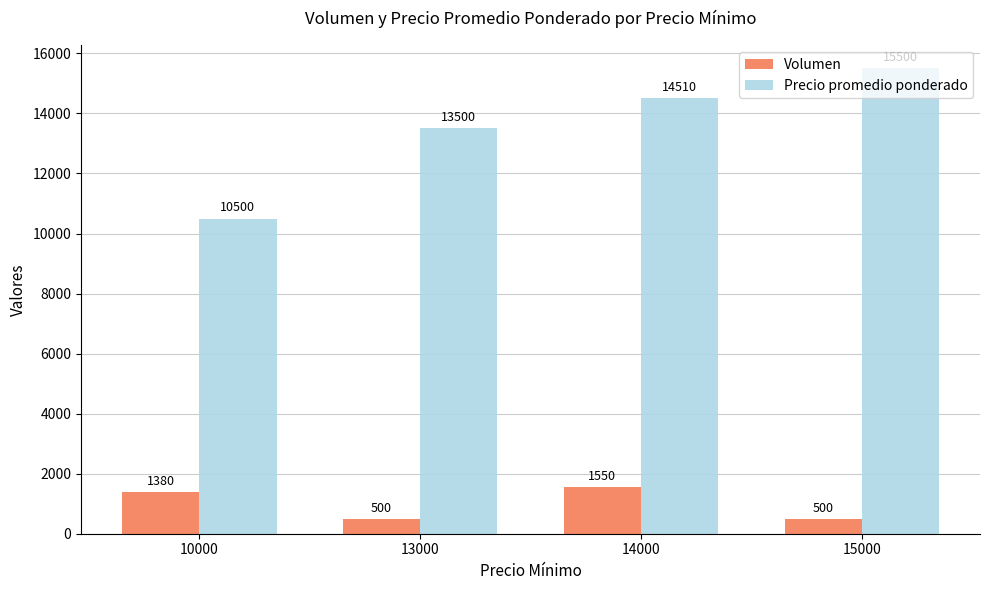

What value does the Volumen series have at 14000, to the nearest 10?

1550